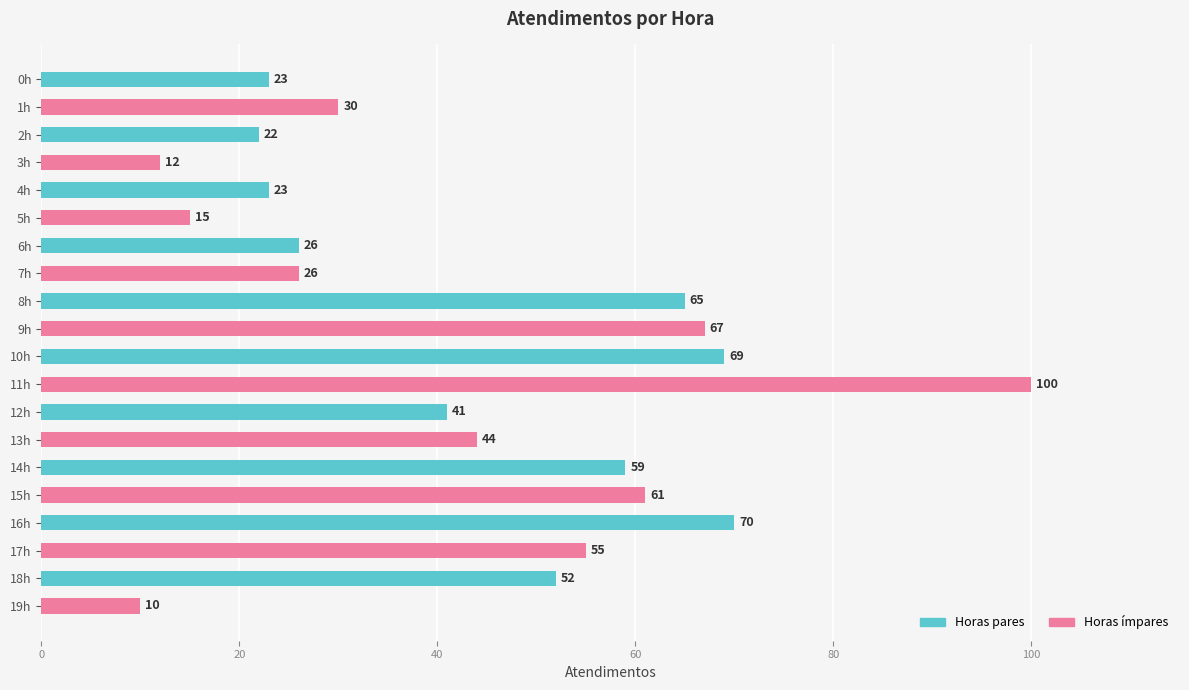

What position from the bottom is 8h?

12